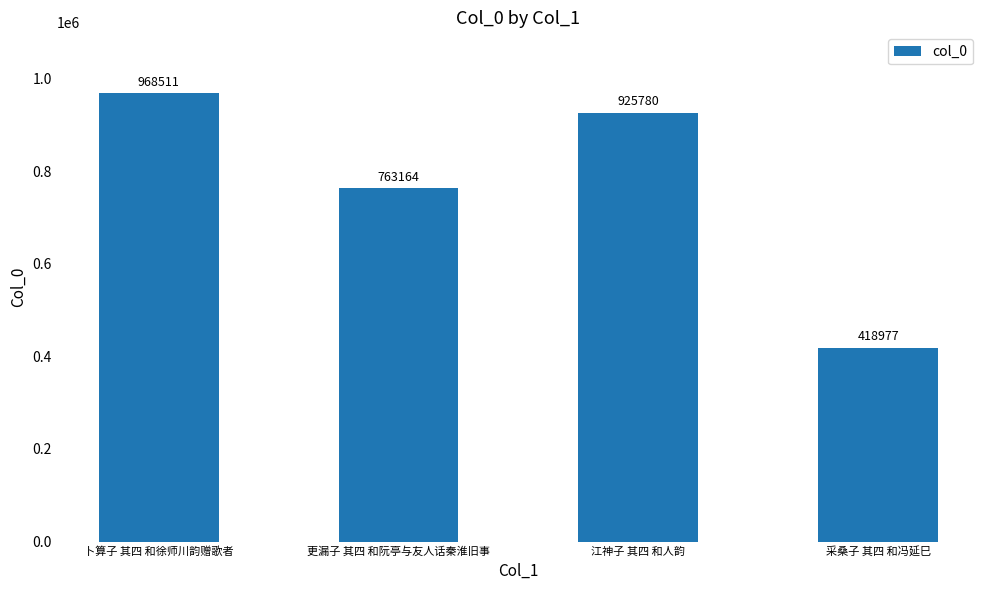

True or false: the data shows 925780 at 江神子 其四 和人韵.

True